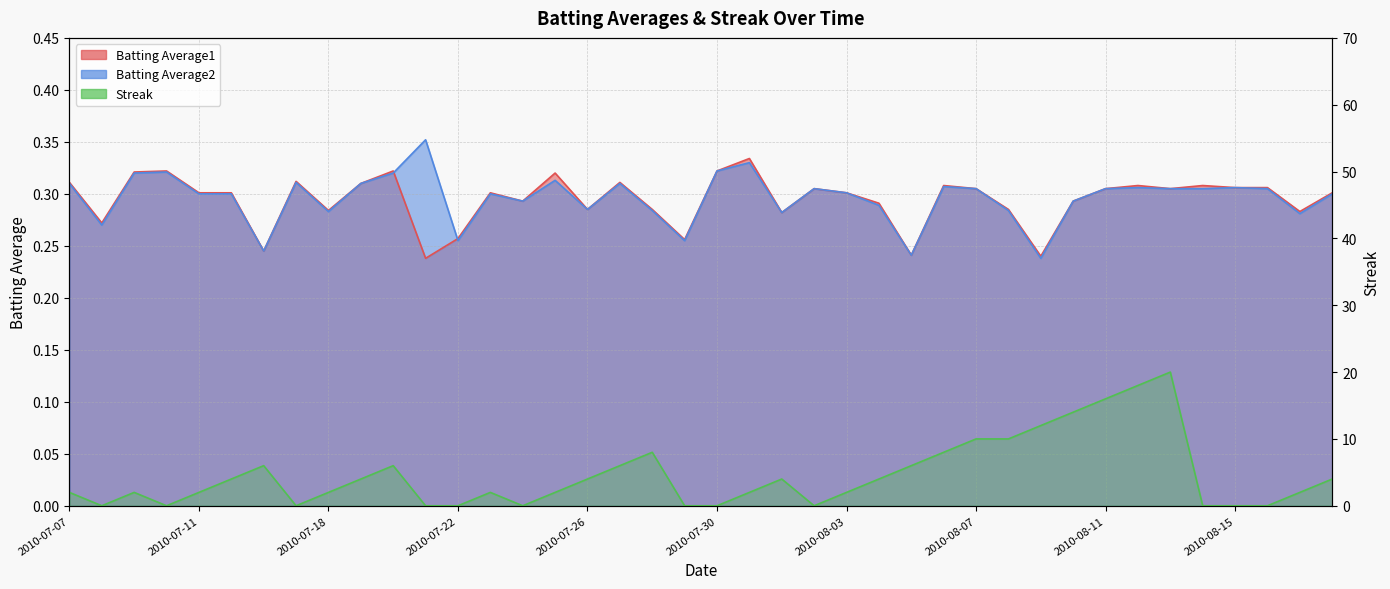

The value of Batting Average2 at 2010-08-07 is 0.3. True or false?

True